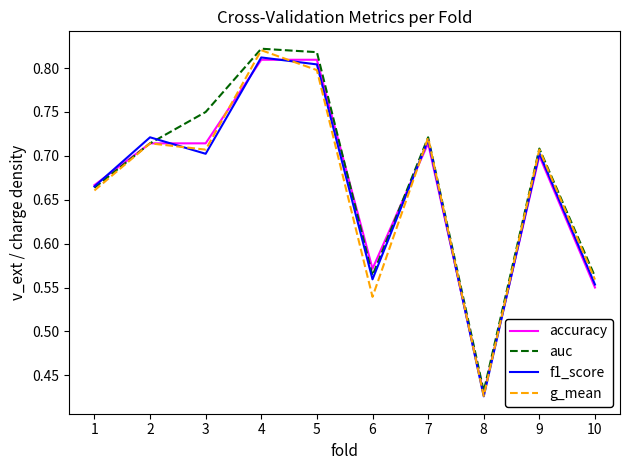

What is the total value across all series at 8?

1.7